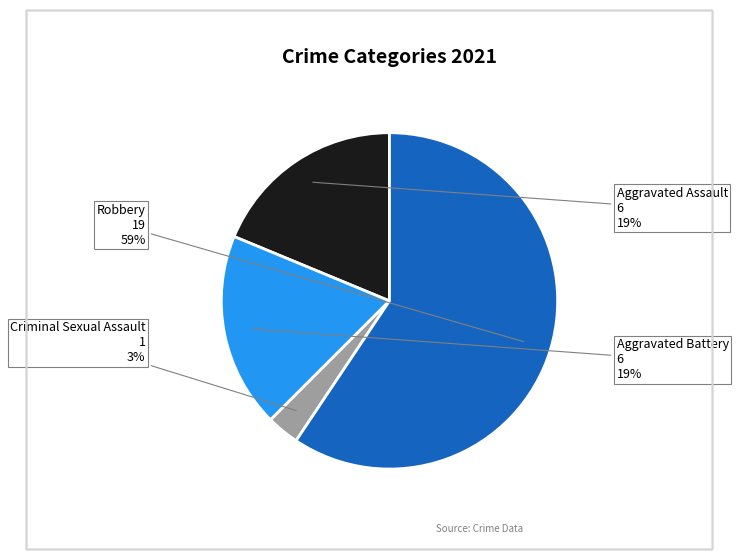

Is there a majority slice in this chart?

Yes